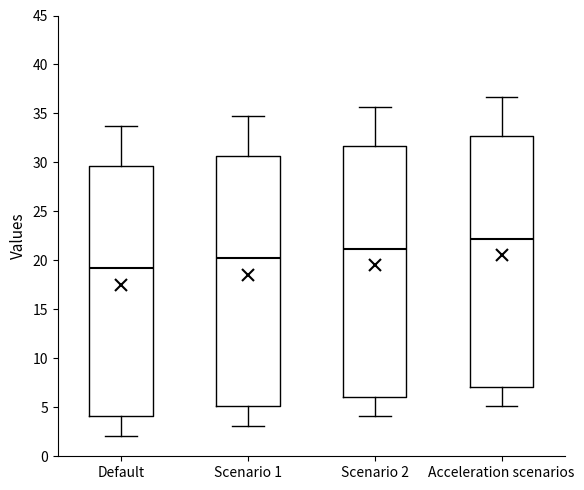

Reading left to right, transcribe this box plot: for each box, give where its median line is, the range the box spans, and where its two whiskers end, as read against the y-axis. The values are not printed on the chart, so give them approximately, as read against the axis.

Default: median 19.0, box 4.0 to 29.5, whiskers 2.0 to 33.5
Scenario 1: median 20.0, box 5.0 to 30.5, whiskers 3.0 to 34.5
Scenario 2: median 21.0, box 6.0 to 31.5, whiskers 4.0 to 35.5
Acceleration scenarios: median 22.0, box 7.0 to 32.5, whiskers 5.0 to 36.5